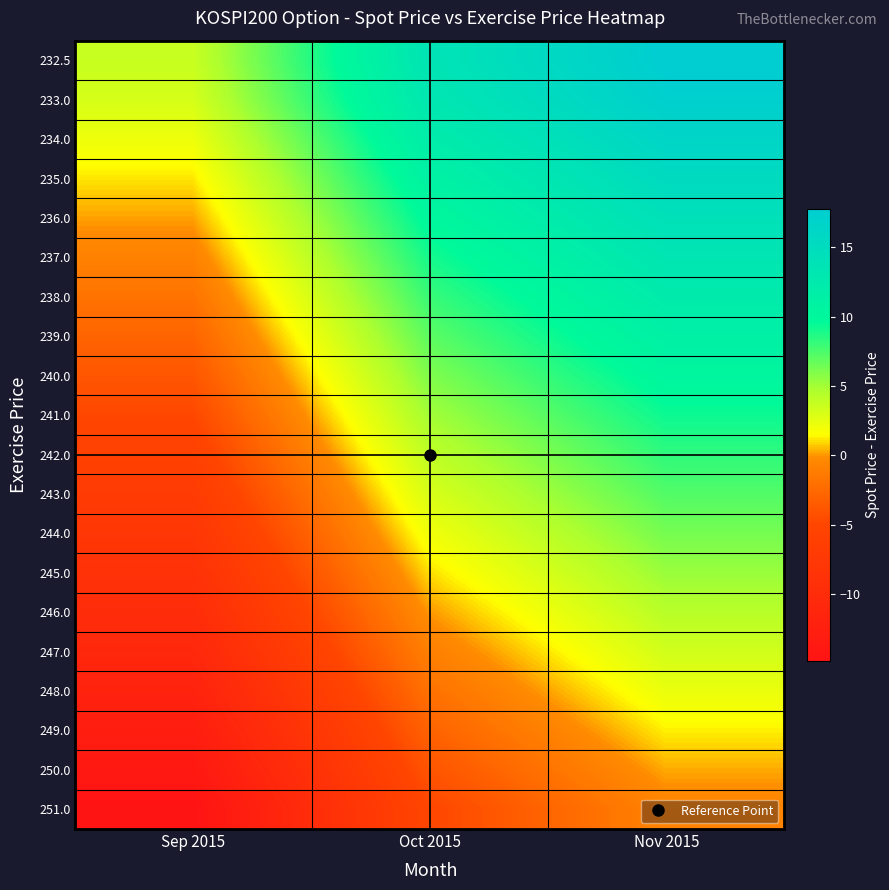

Reading right to left, transcribe all the data shown in this chart.

232.5: Nov 2015=17.8	Oct 2015=13.5	Sep 2015=3.7
233.0: Nov 2015=17.3	Oct 2015=13.0	Sep 2015=3.2
234.0: Nov 2015=16.3	Oct 2015=12.0	Sep 2015=2.2
235.0: Nov 2015=15.3	Oct 2015=11.0	Sep 2015=1.2
236.0: Nov 2015=14.3	Oct 2015=10.0	Sep 2015=0.2
237.0: Nov 2015=13.3	Oct 2015=9.0	Sep 2015=-0.8
238.0: Nov 2015=12.3	Oct 2015=8.0	Sep 2015=-1.8
239.0: Nov 2015=11.3	Oct 2015=7.0	Sep 2015=-2.8
240.0: Nov 2015=10.3	Oct 2015=6.0	Sep 2015=-3.8
241.0: Nov 2015=9.3	Oct 2015=5.0	Sep 2015=-4.8
242.0: Nov 2015=8.3	Oct 2015=4.0	Sep 2015=-5.8
243.0: Nov 2015=7.3	Oct 2015=3.0	Sep 2015=-6.8
244.0: Nov 2015=6.3	Oct 2015=2.0	Sep 2015=-7.8
245.0: Nov 2015=5.3	Oct 2015=1.0	Sep 2015=-8.8
246.0: Nov 2015=4.3	Oct 2015=0.0	Sep 2015=-9.8
247.0: Nov 2015=3.3	Oct 2015=-1.0	Sep 2015=-10.8
248.0: Nov 2015=2.3	Oct 2015=-2.0	Sep 2015=-11.8
249.0: Nov 2015=1.3	Oct 2015=-3.0	Sep 2015=-12.8
250.0: Nov 2015=0.3	Oct 2015=-4.0	Sep 2015=-13.8
251.0: Nov 2015=-0.7	Oct 2015=-5.0	Sep 2015=-14.8